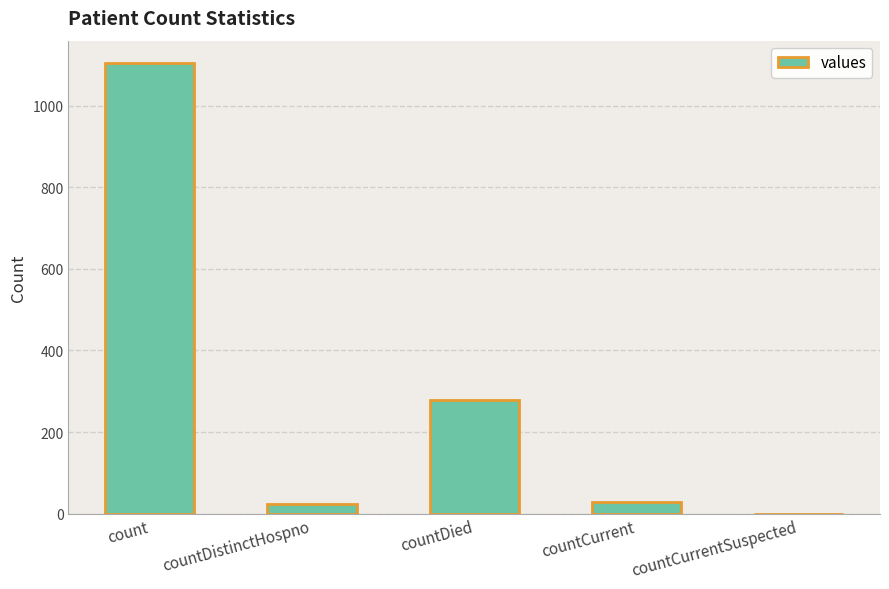

Reading left to right, what are all the values shown in this chart?

1104	23	279	29	0